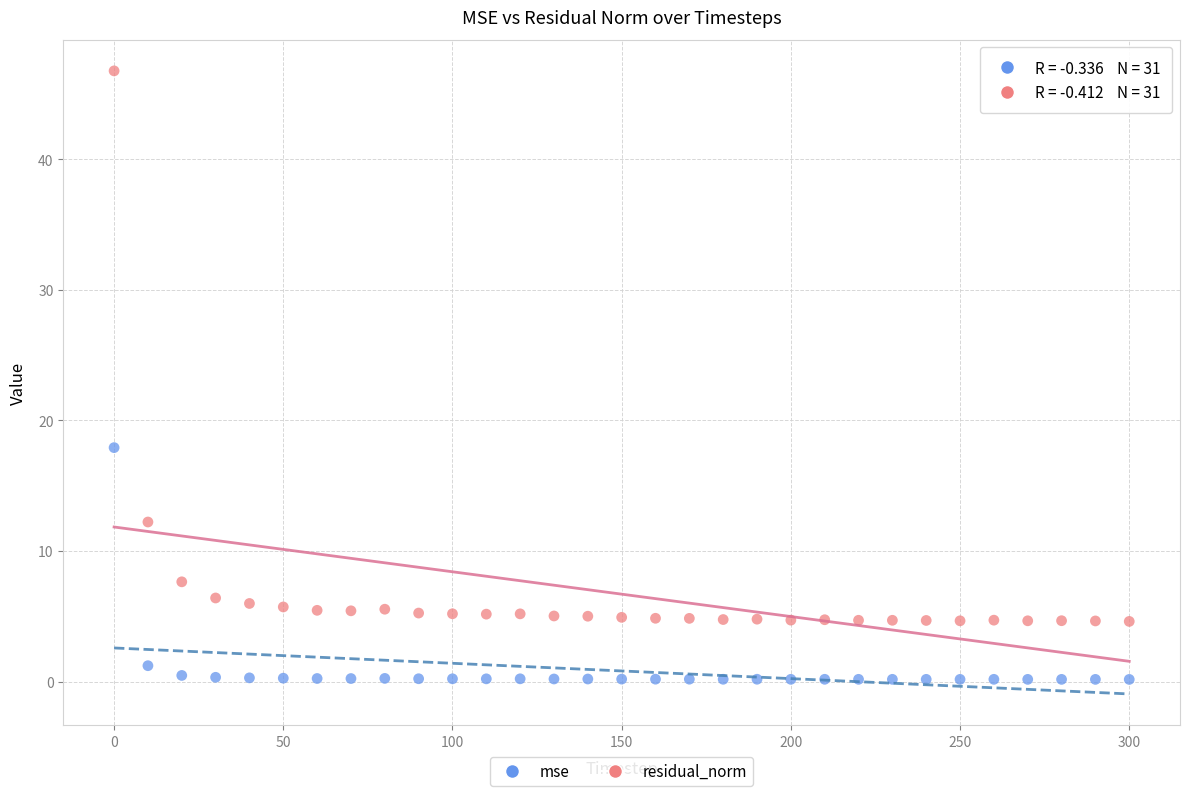

Which series contains the lowest Y value?

mse